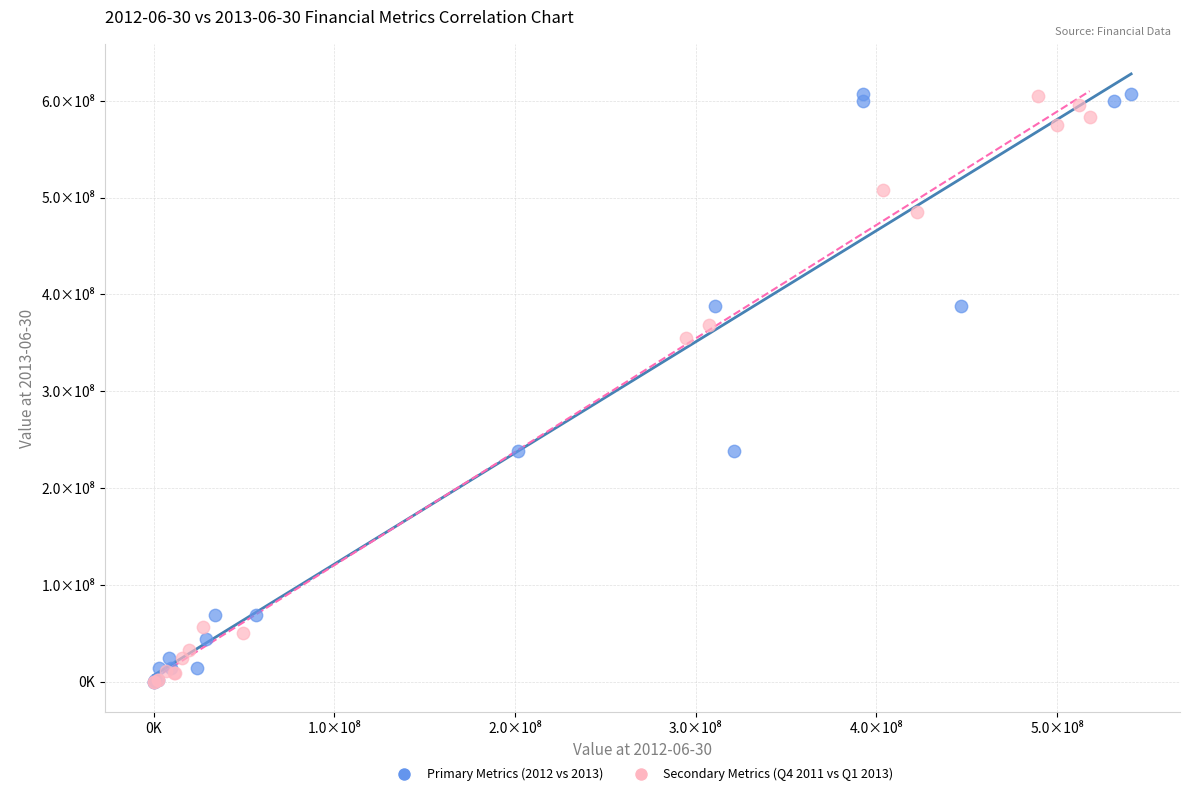

What are all the series names shown in the legend?

Primary Metrics (2012 vs 2013), Secondary Metrics (Q4 2011 vs Q1 2013)